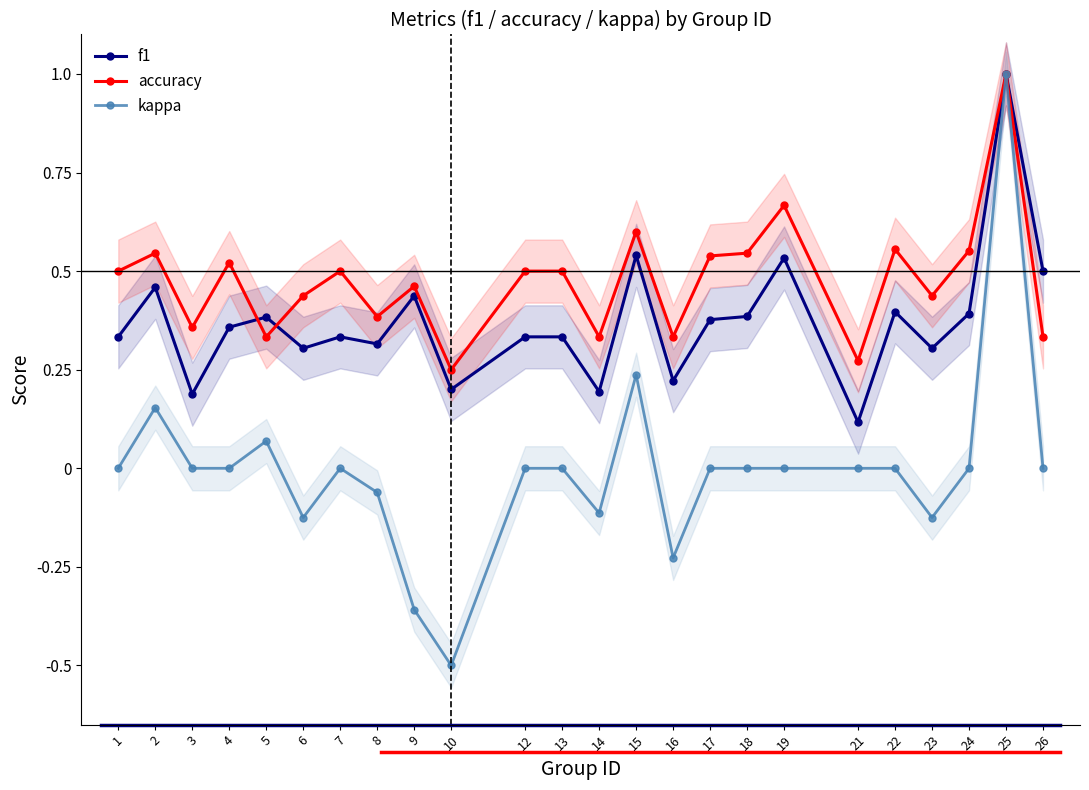

What is the sum of the kappa values at 25 and 6?

0.9